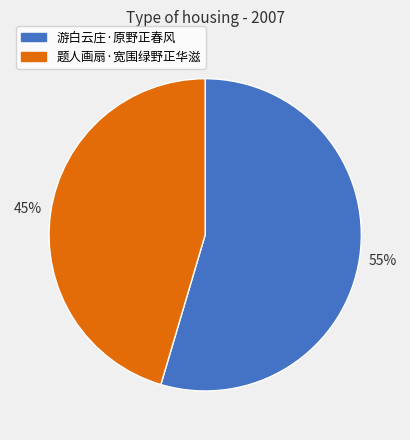

Is the sum of 题人画扇·宽围绿野正华滋 and 游白云庄·原野正春风 greater than half?

Yes